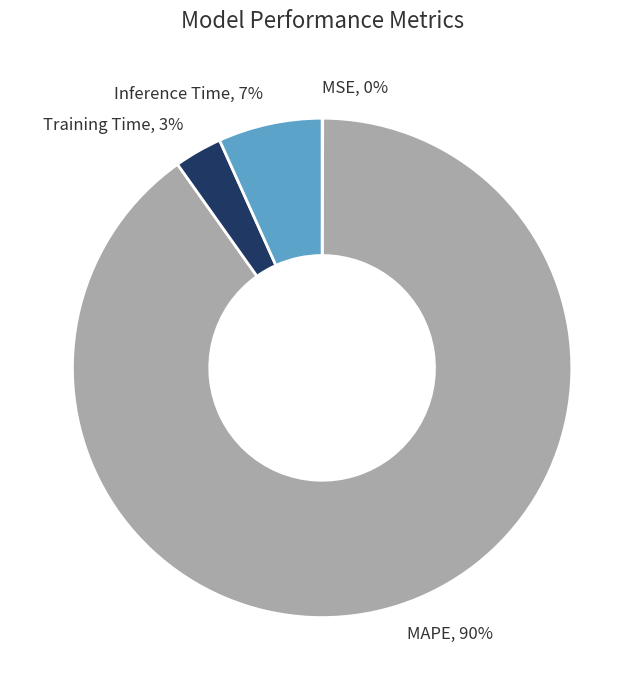

Which category accounts for the majority?

MAPE